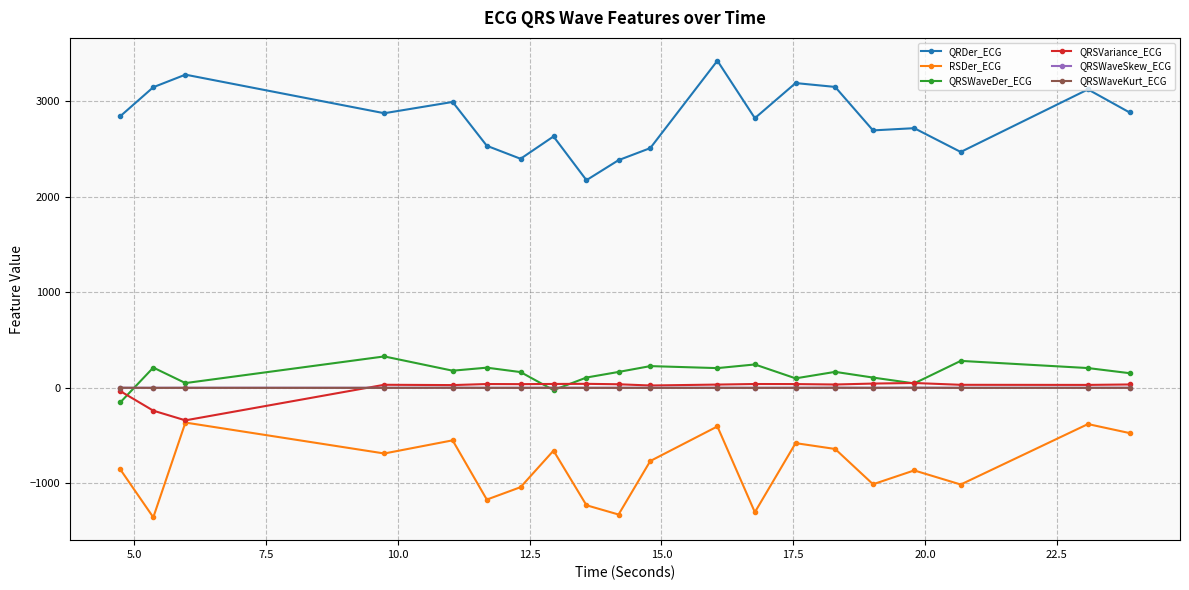

What is the minimum value shown in the chart?

-1354.7